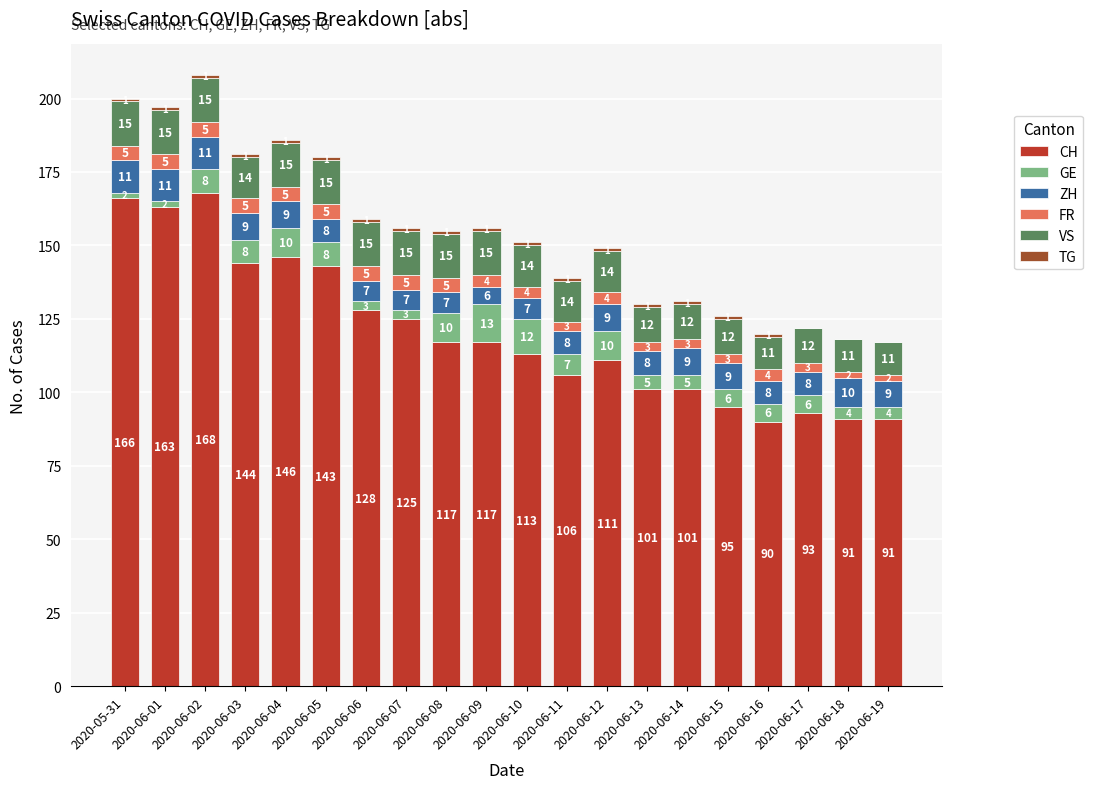

The CH series shows 128 at 2020-06-06. True or false?

True